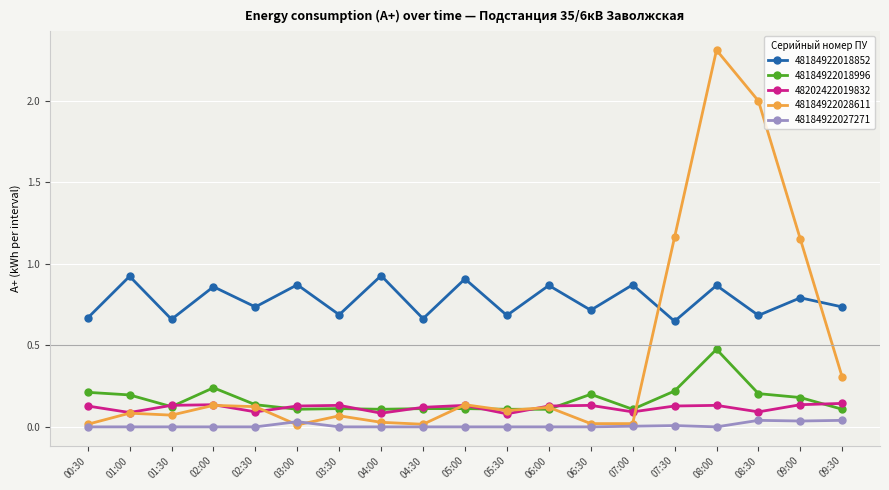

Is it true that 48202422019832 equals 0.1 at 06:00?

True